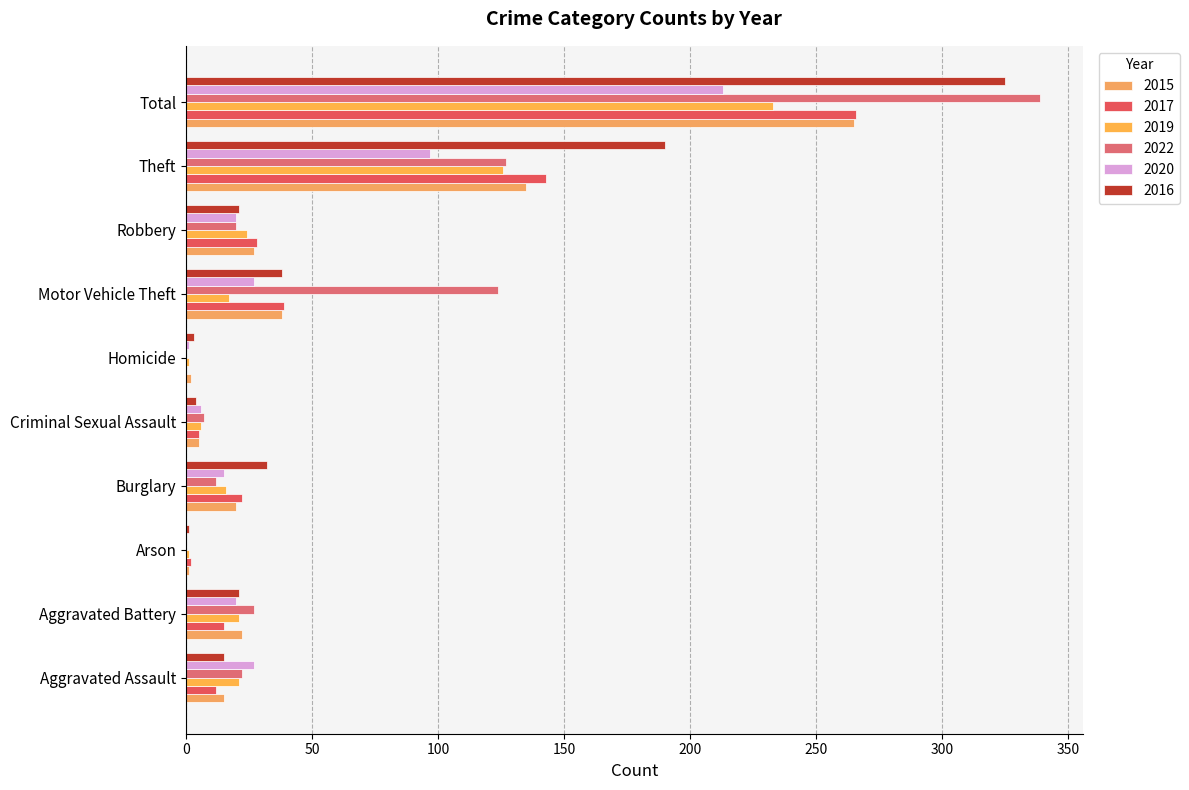

Which series has the largest range (max minus min)?

2022